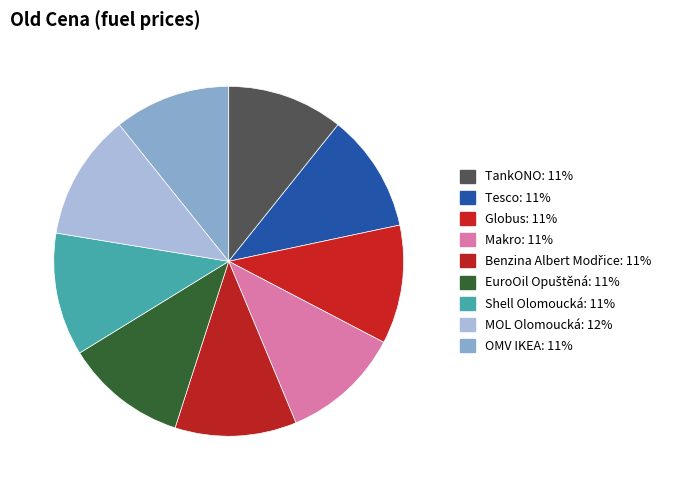

What percentage is the OMV IKEA slice, to the nearest percent?

11%